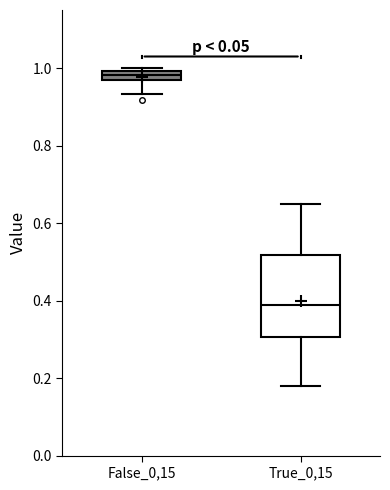

Which box has the highest median line?

False_0,15